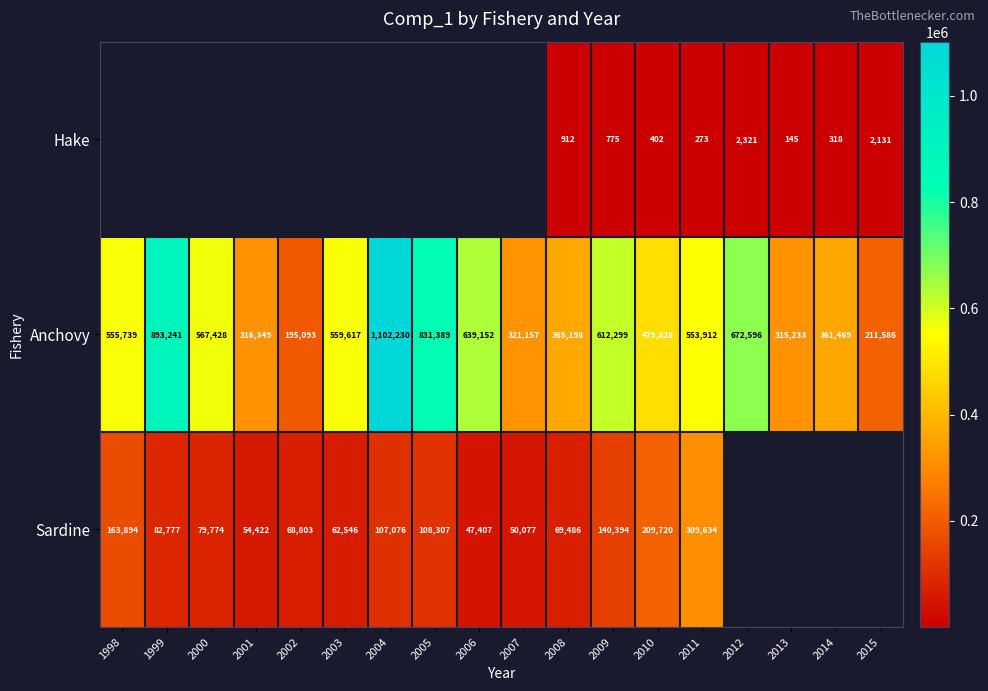

Is the value of Hake at 2012 greater than the value of Anchovy at 2004?

No